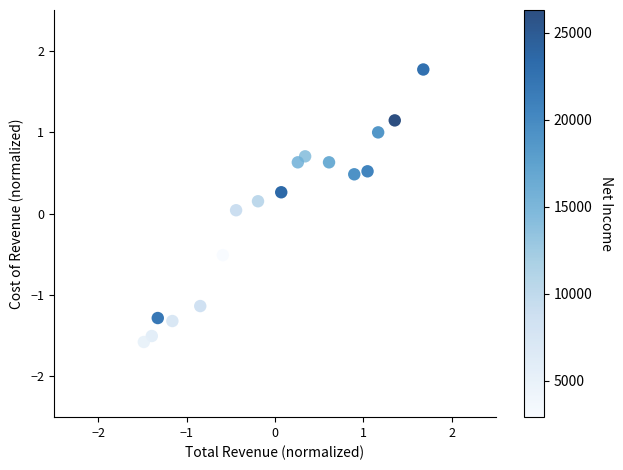

What is the range of X values (max minus min)?

3.2